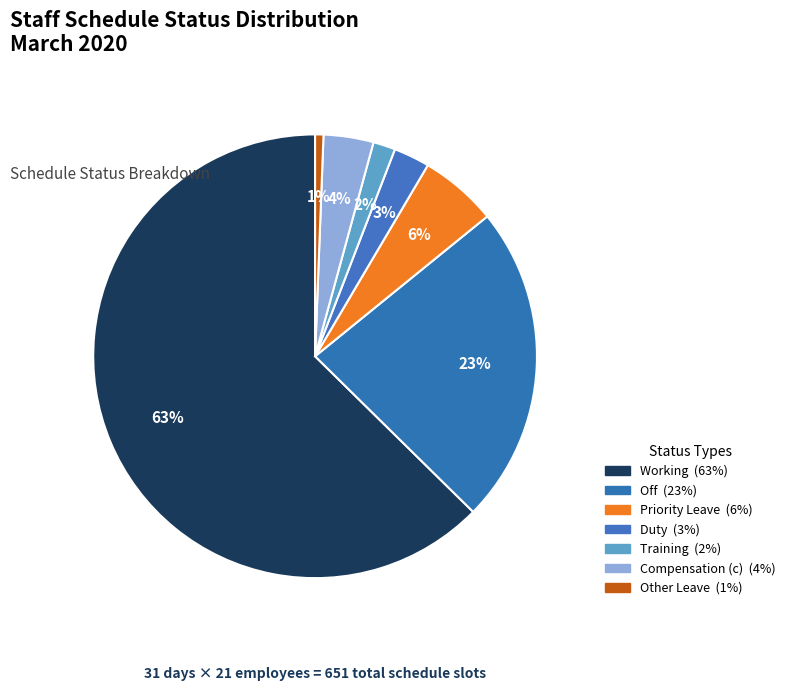

How many segments does this pie chart have?

7